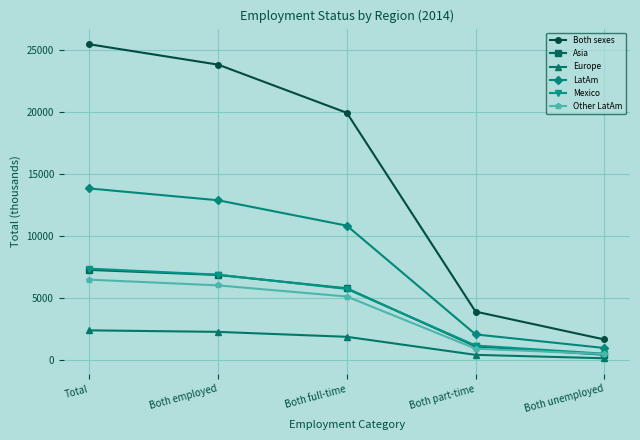

How many times do Asia and Mexico cross each other?

2